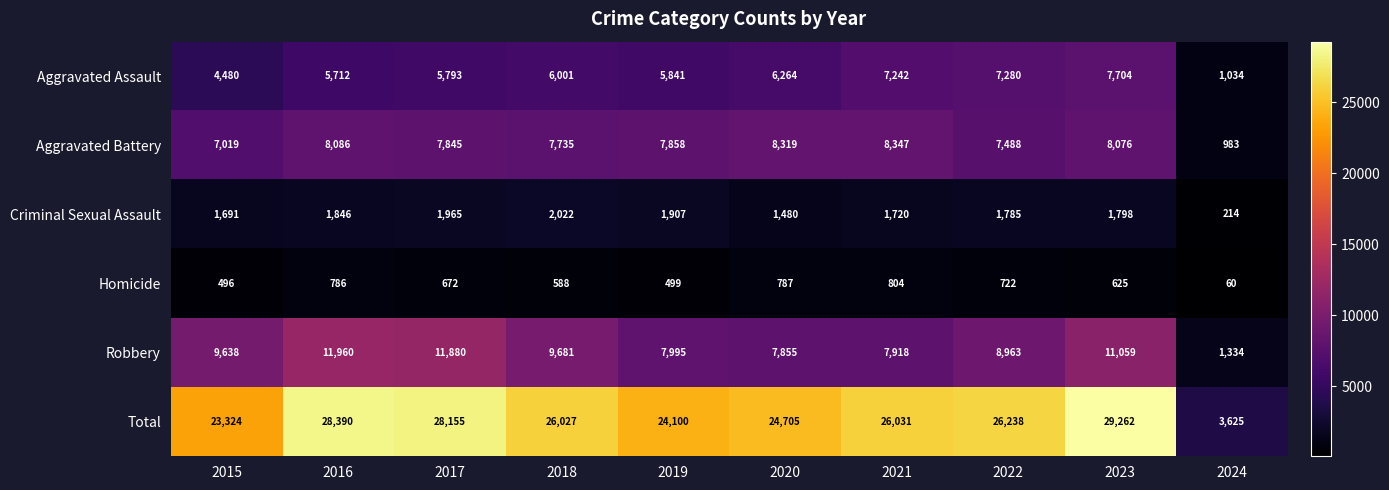

What is the spread (max minus min) of values at 2024?

3565